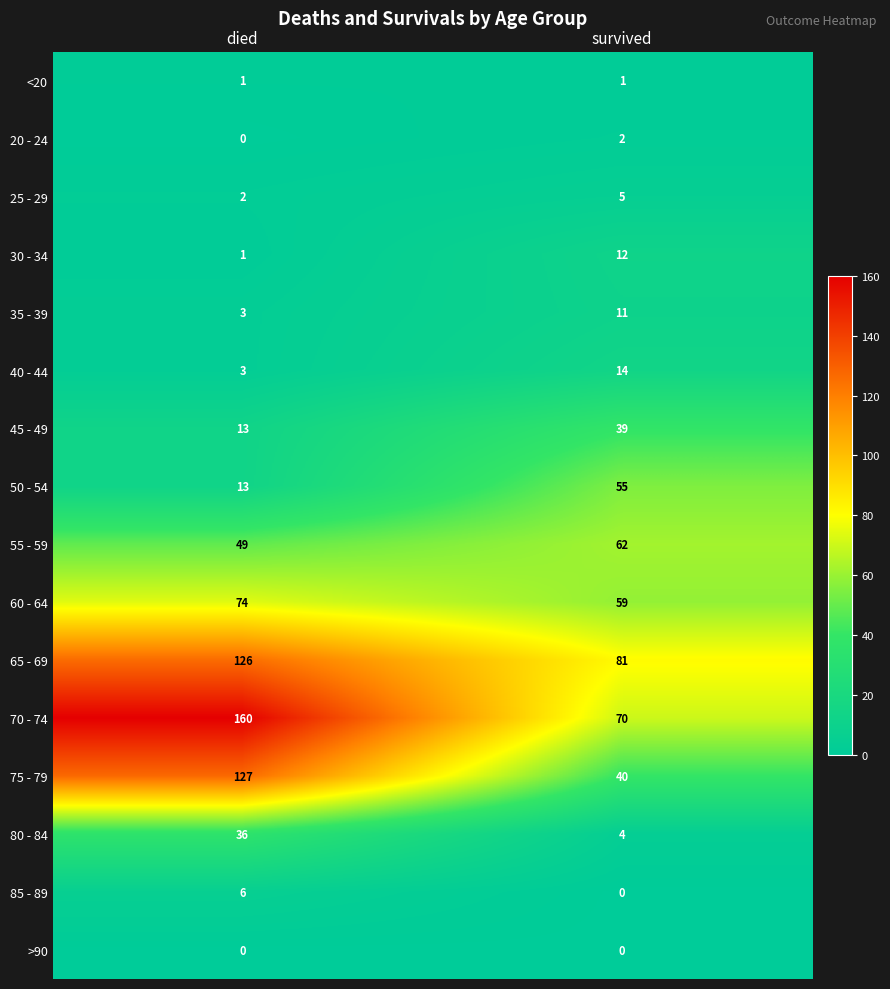

Which series has the largest range (max minus min)?

70 - 74